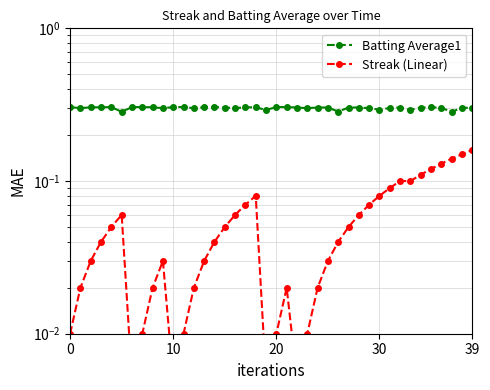

At which category is the sum across all series the highest?

39